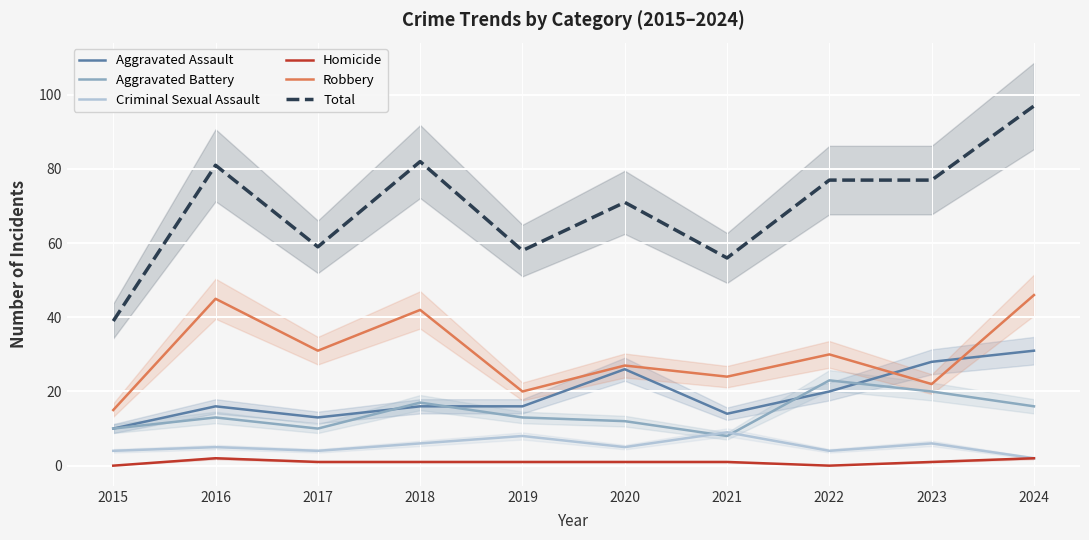

List the labels in order of Criminal Sexual Assault value, largest first.

2021, 2019, 2018, 2023, 2016, 2020, 2015, 2017, 2022, 2024